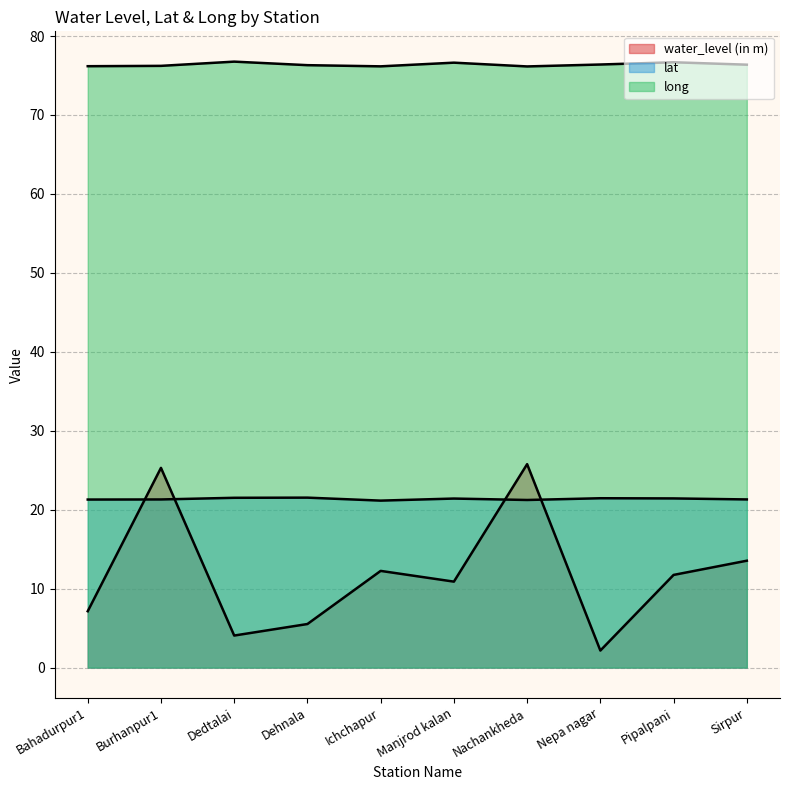

What is the total value across all series at Pipalpani?

109.8